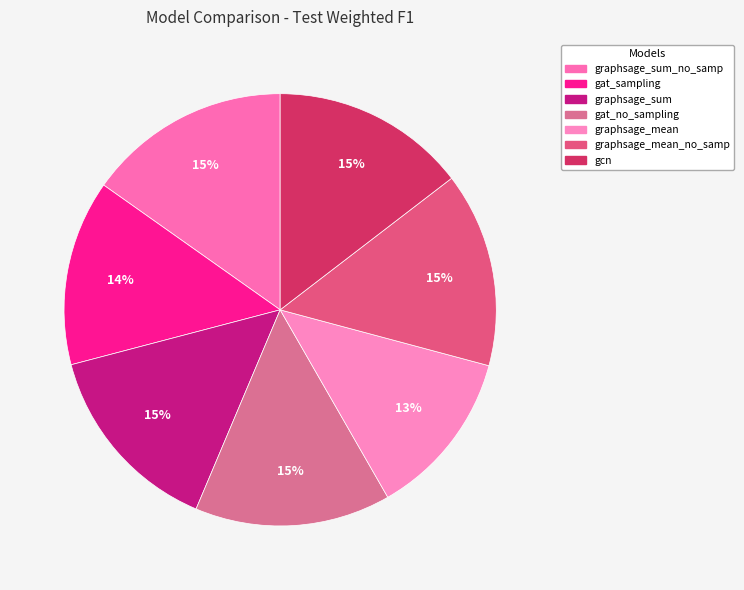

Rank the categories by value from highest to lowest.

e_graphsage_sum_no_sampling, e_gat_no_sampling, e_gcn, e_graphsage_mean_no_sampling, e_graphsage_sum, e_gat_sampling, e_graphsage_mean